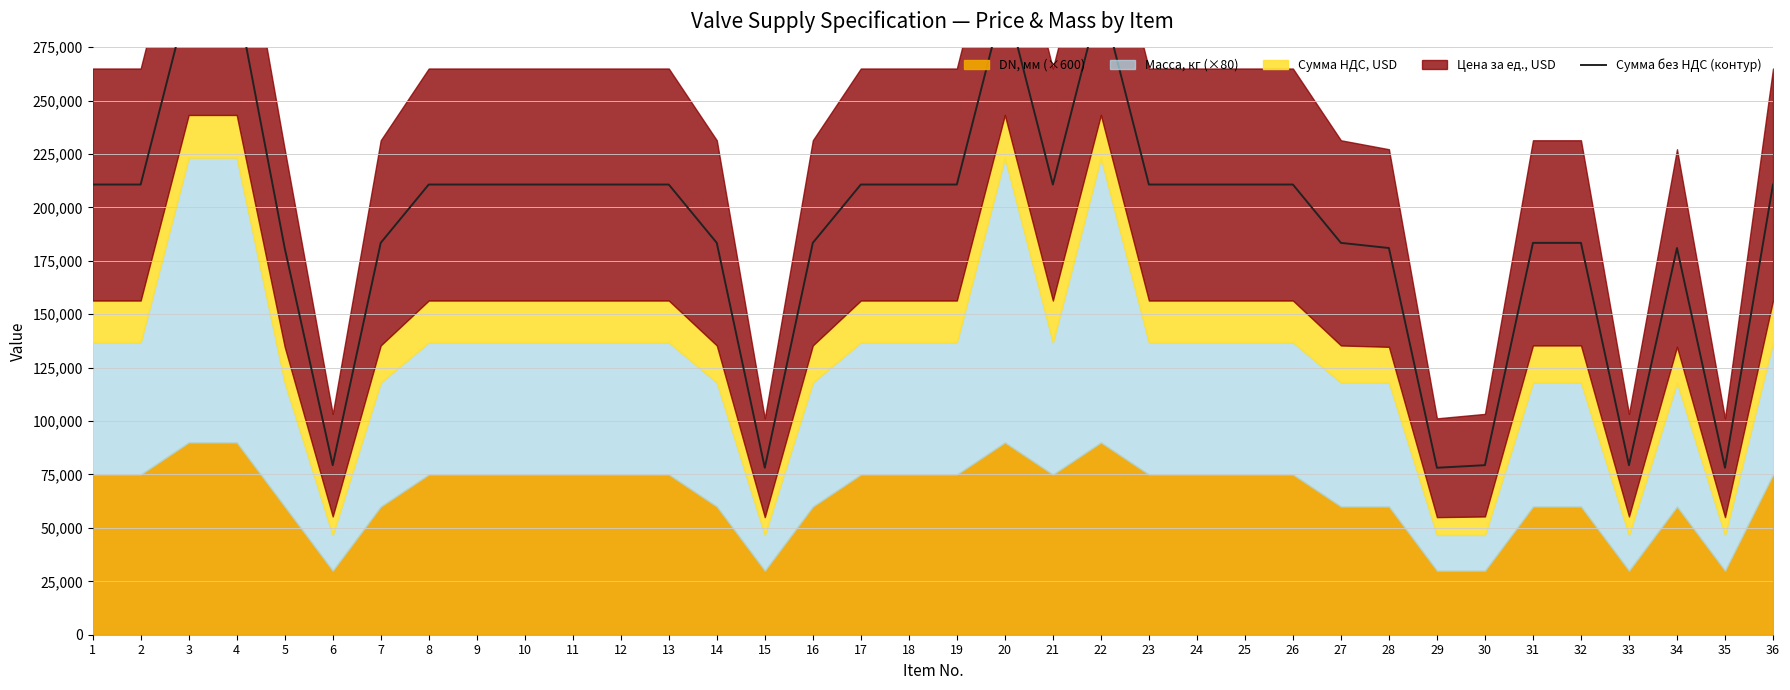

How many lines are shown in the chart?

1